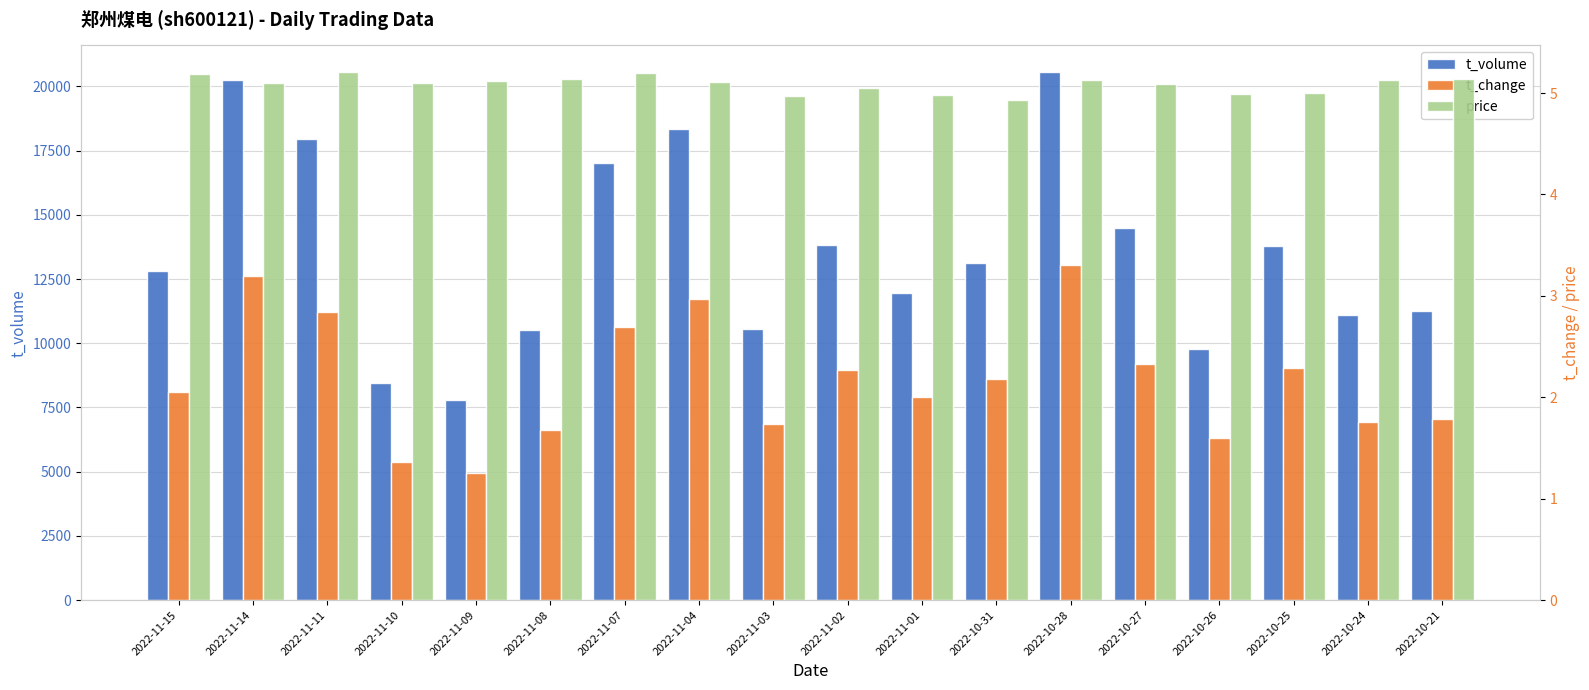

The t_change series shows 3.8 at 2022-11-02. True or false?

False